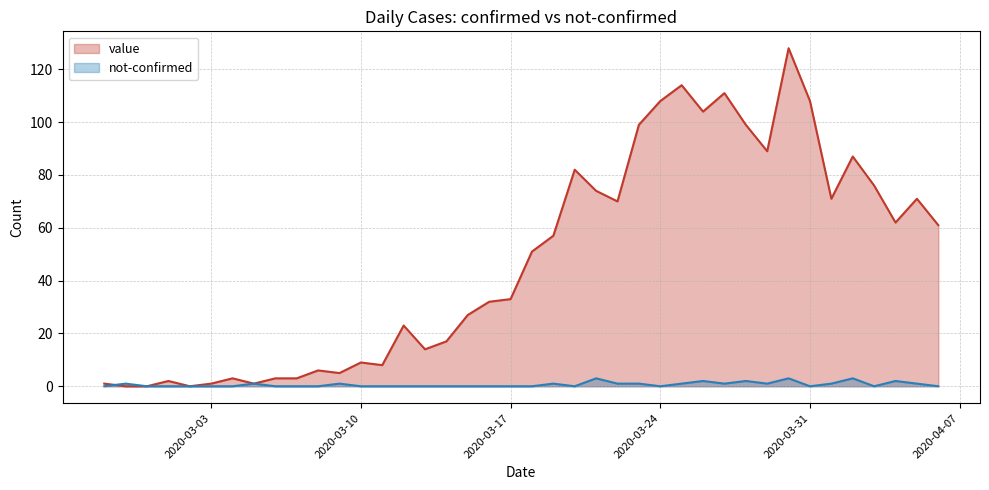

Which has a higher value, 2020-02-28 or 2020-03-19?

2020-03-19